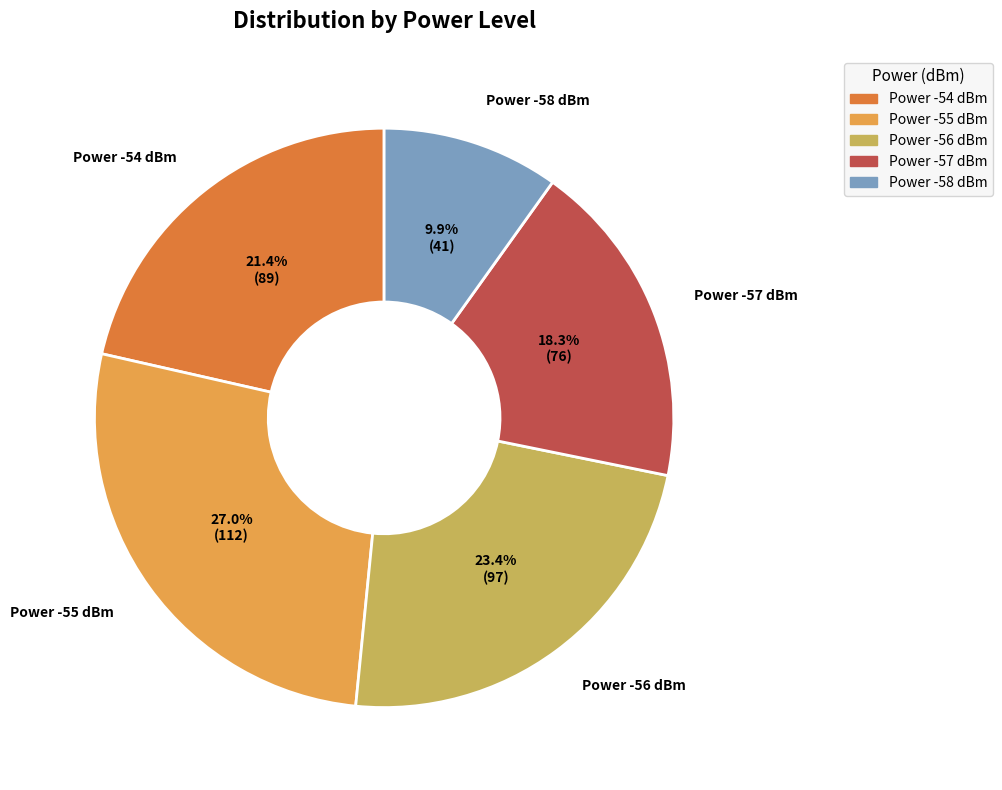

Is there any slice that represents more than half of the pie?

No